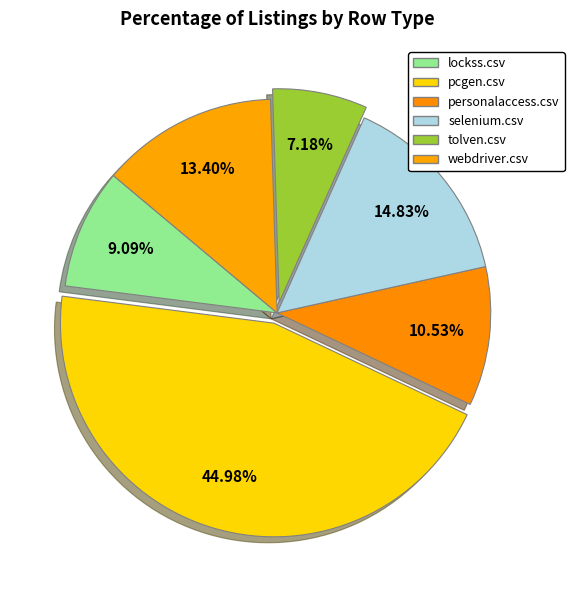

The personalaccess.csv slice represents 11% of the pie. True or false?

True